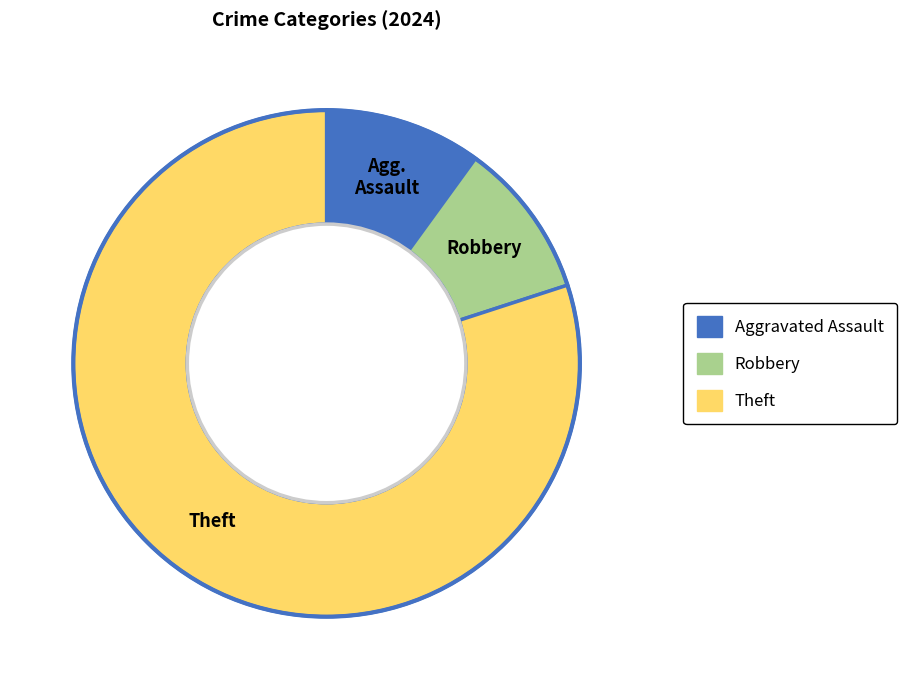

Does any single category account for the majority?

Yes